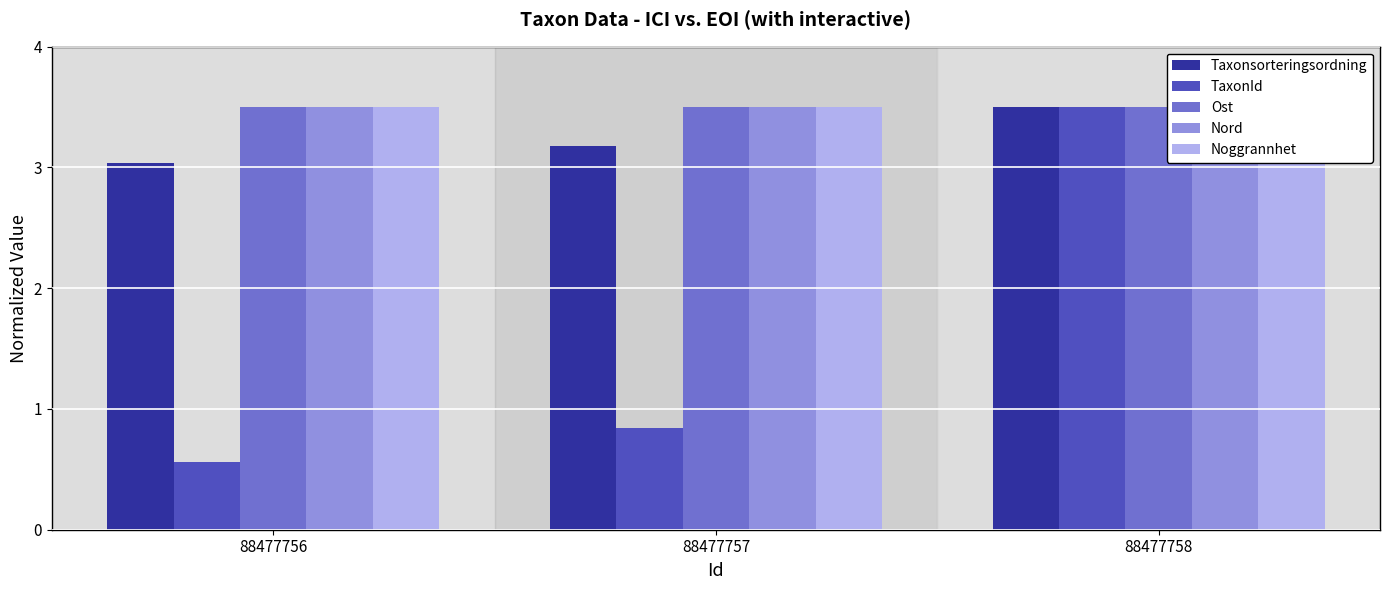

At 88477757, list the series in order from smallest to largest.

TaxonId, Taxonsorteringsordning, Nord, Ost, Noggrannhet